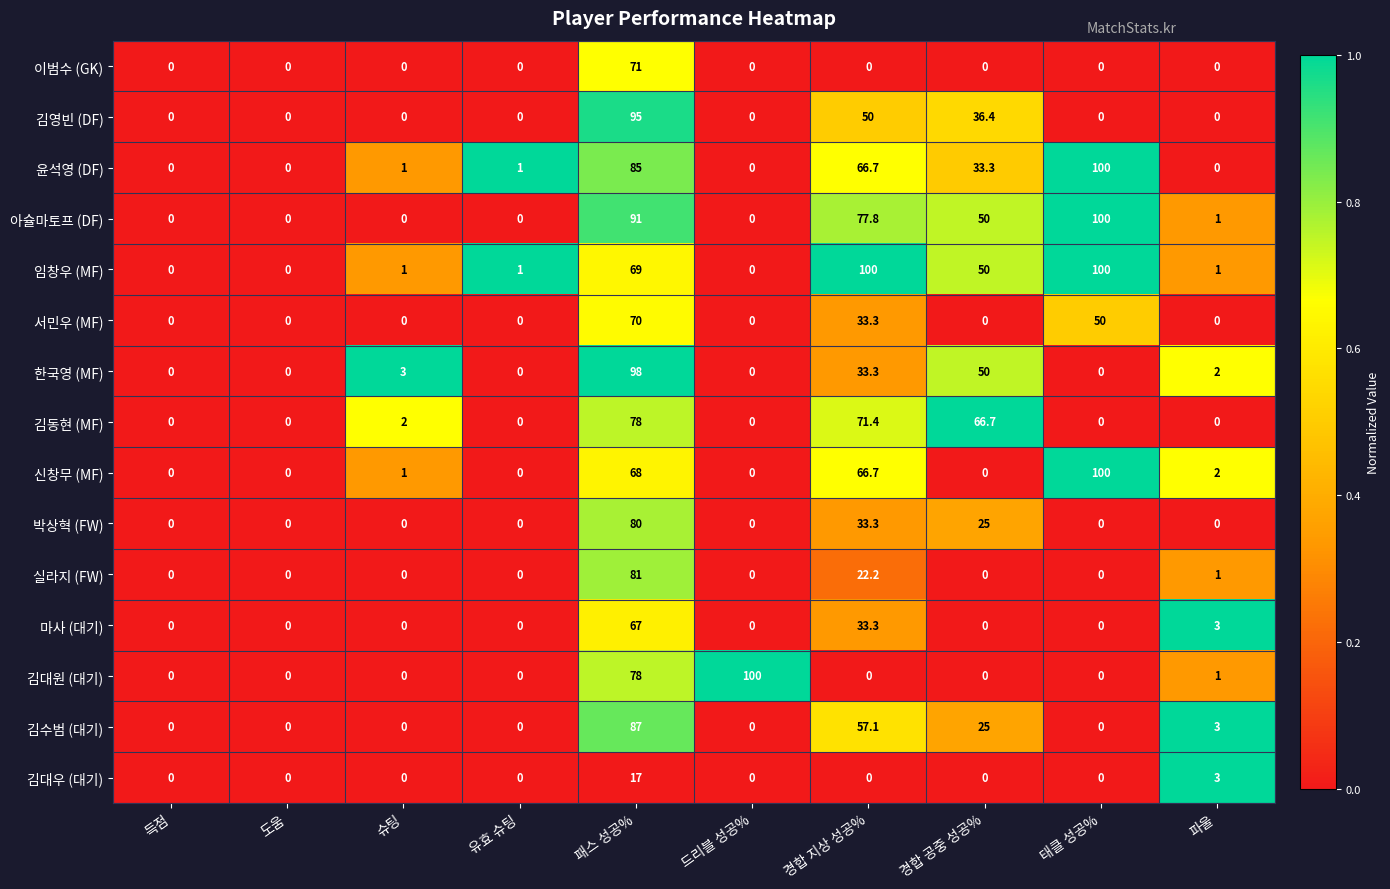

What is the difference between the maximum and second lowest values in the 김대원 (대기) series?

100.0